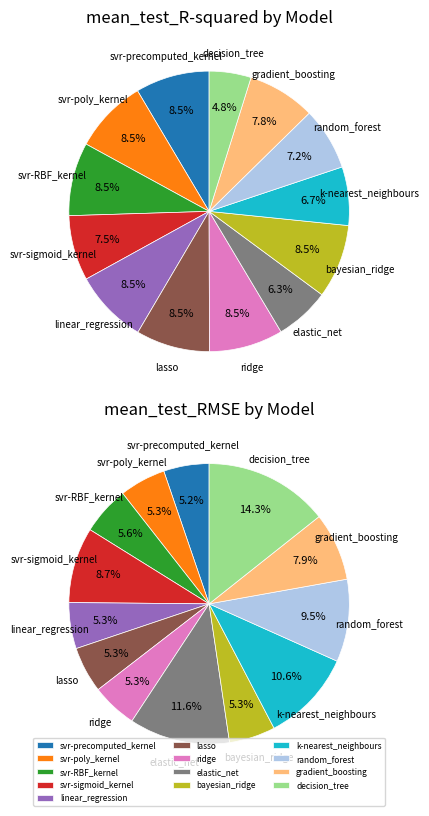

Is there any slice that represents more than half of the pie?

No